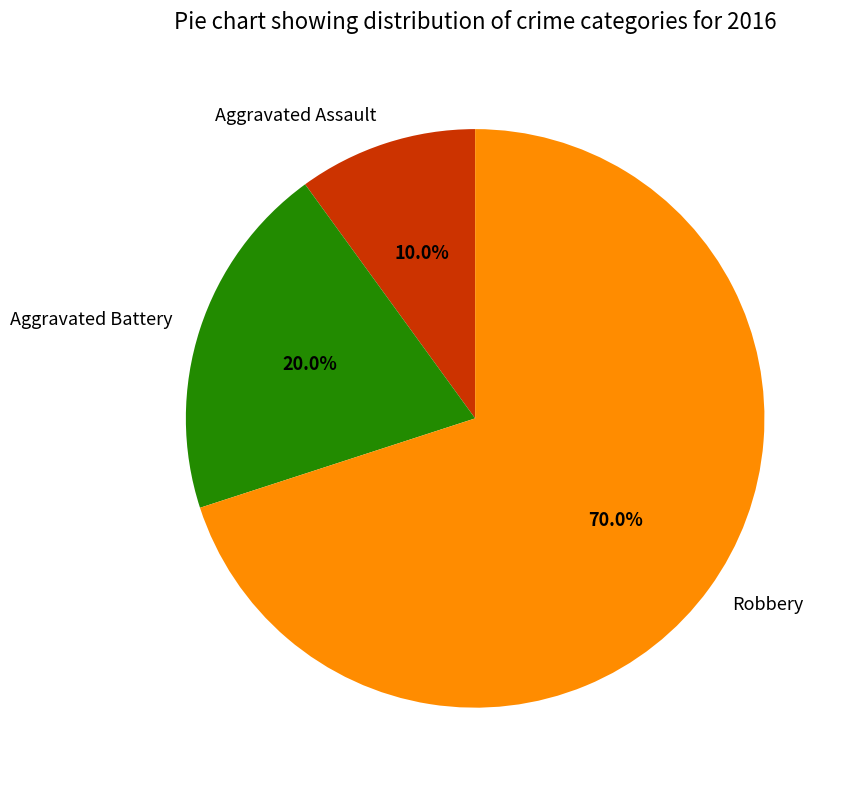

To the nearest percent, what portion does Aggravated Assault represent?

10%